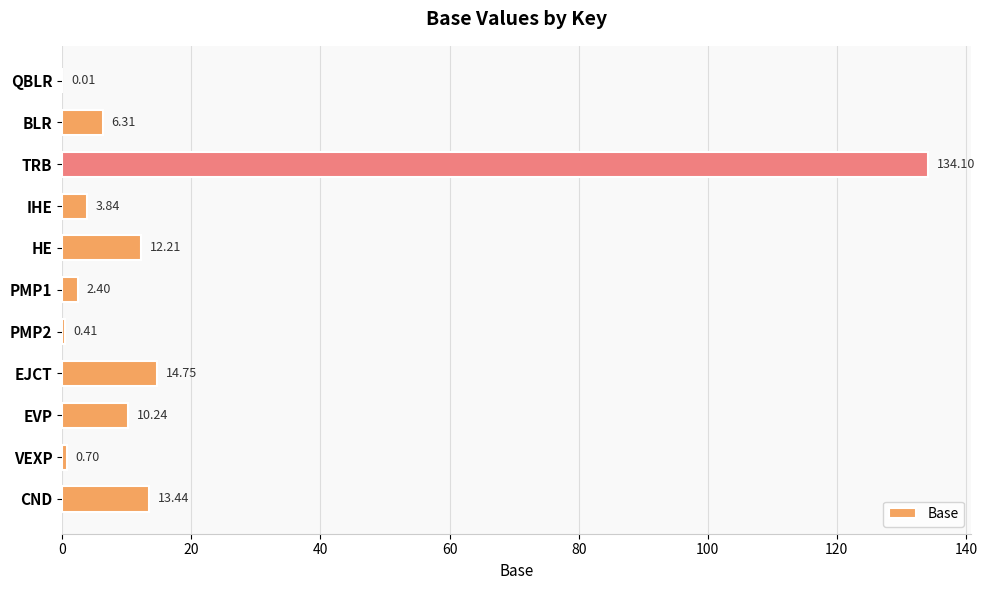

What is the sum of all values?

198.4